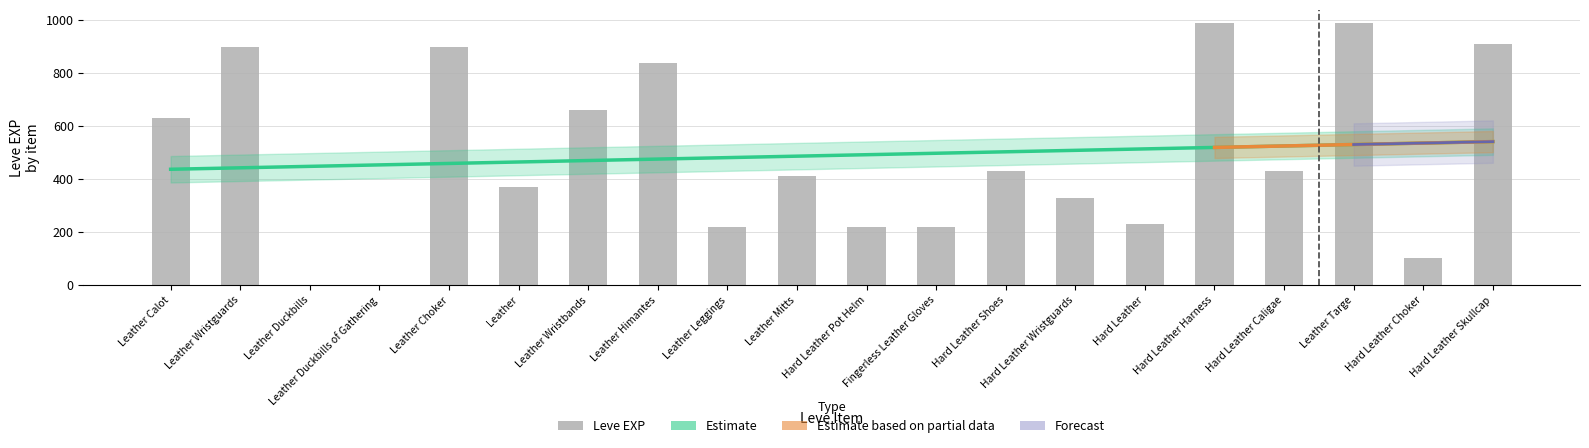

Which has a higher value, Leather Choker or Leather Calot?

Leather Choker